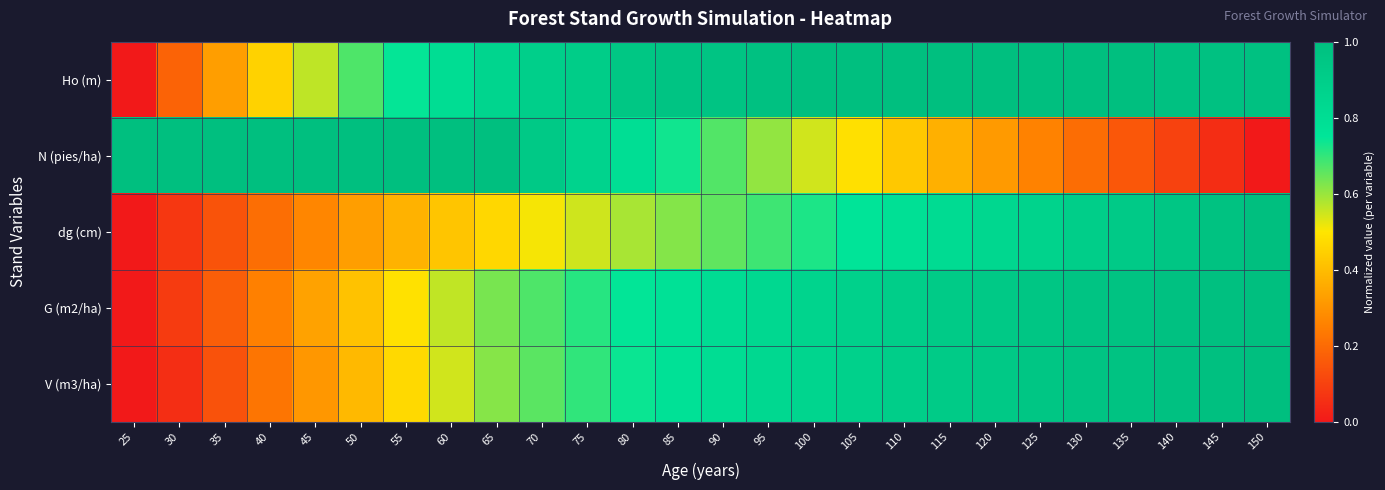

What is the difference between the highest and lowest values at 125?

0.7